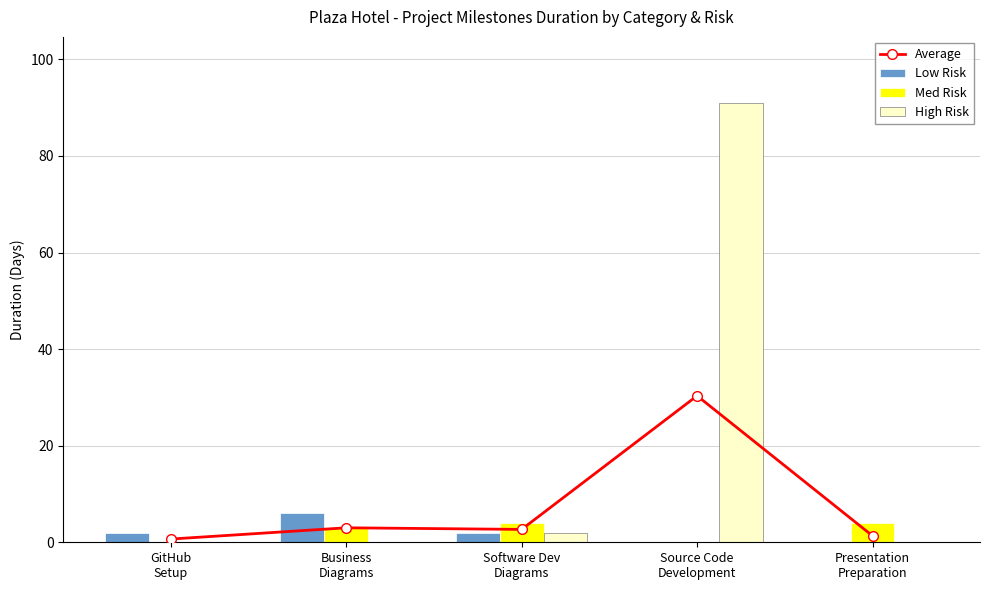

What is the label of the 2nd bar from the right?

Source Code
Development